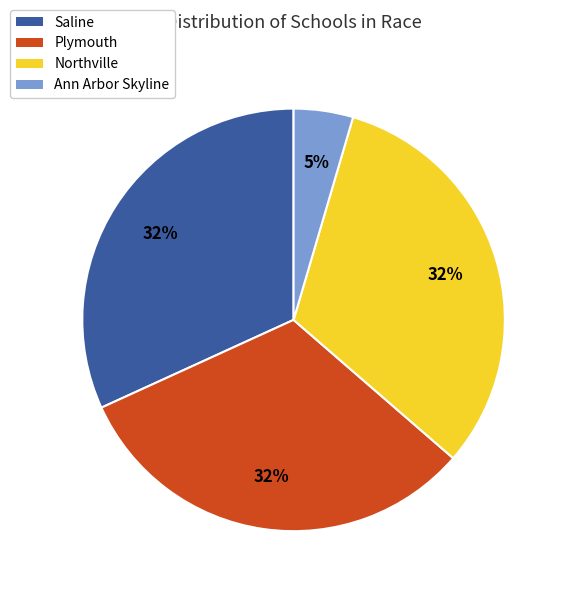

Is there a majority slice in this chart?

No